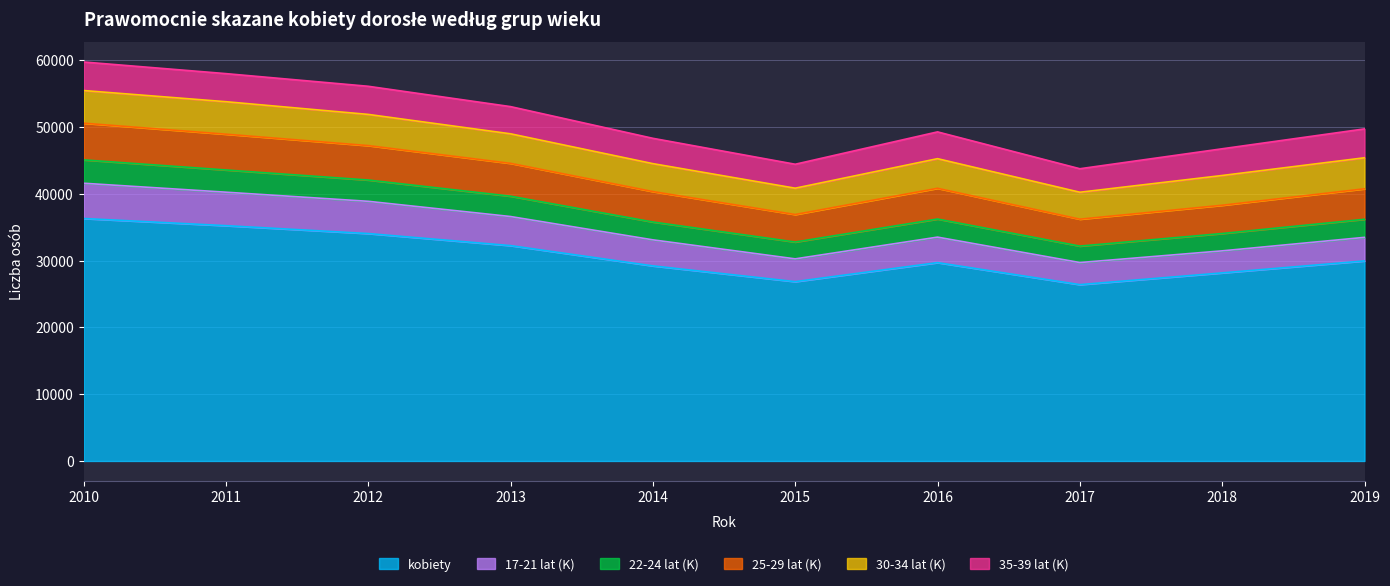

Where does the 22-24 lat (K) series first go above 40818?

2010